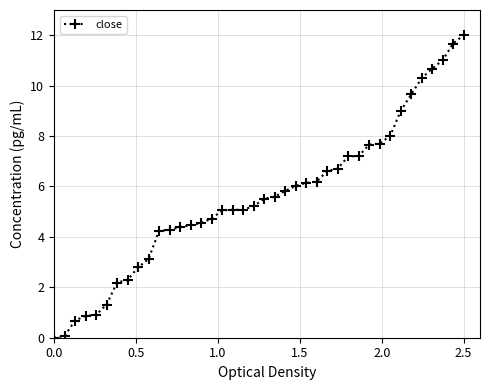

How many distinct data groups are displayed?

1